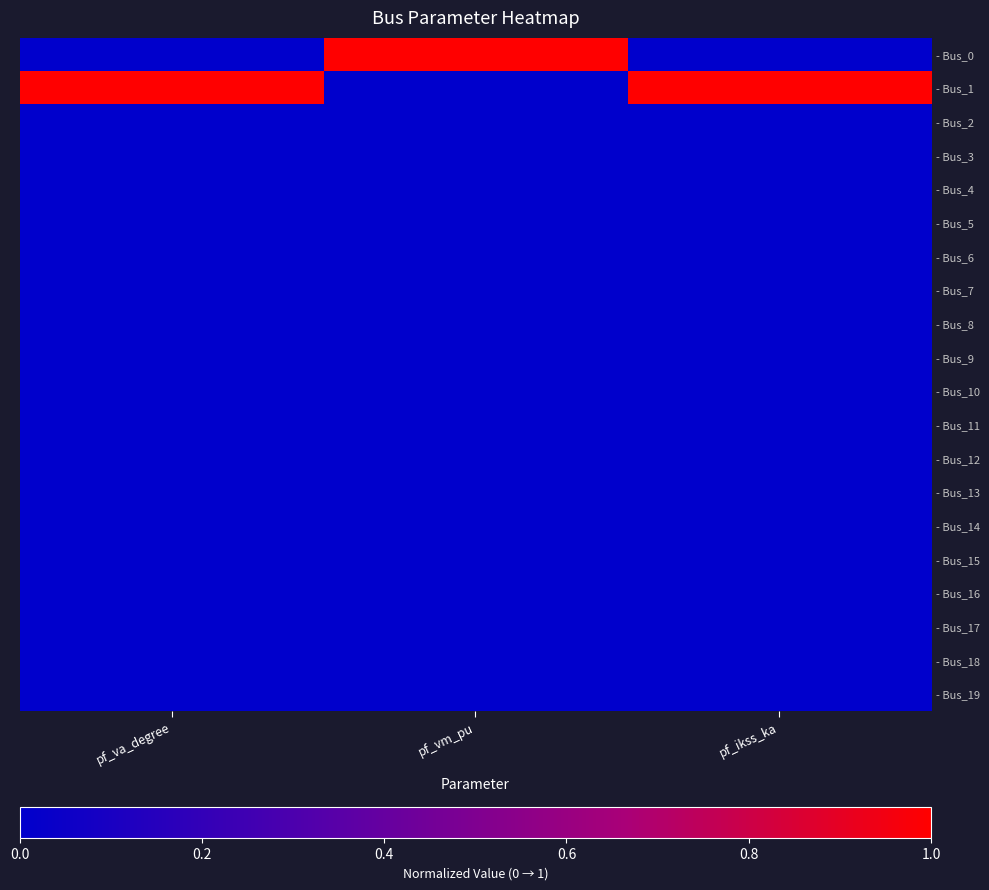

At which category is the sum across all series the highest?

pf_va_degree